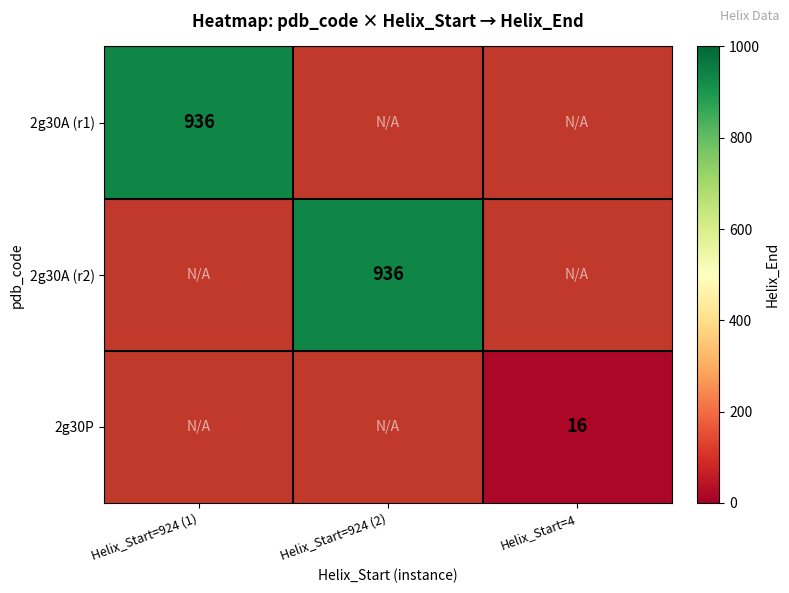

The value of 2g30A (r1) at Helix_Start=924 (1) is 570. True or false?

False